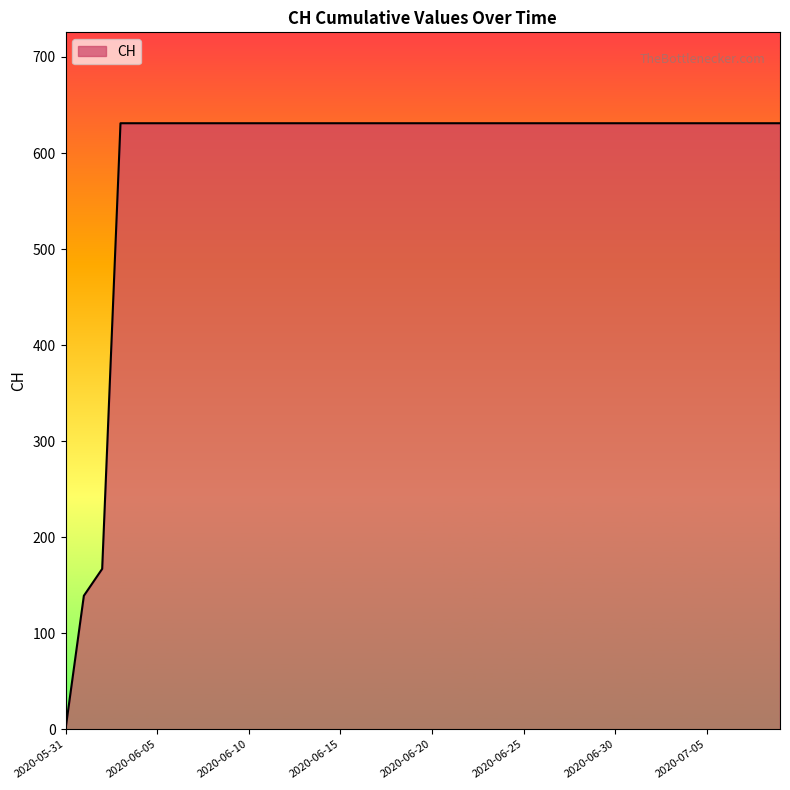

Reading left to right, what are all the values shown in this chart?

0	139	167	631	631	631	631	631	631	631	631	631	631	631	631	631	631	631	631	631	631	631	631	631	631	631	631	631	631	631	631	631	631	631	631	631	631	631	631	631